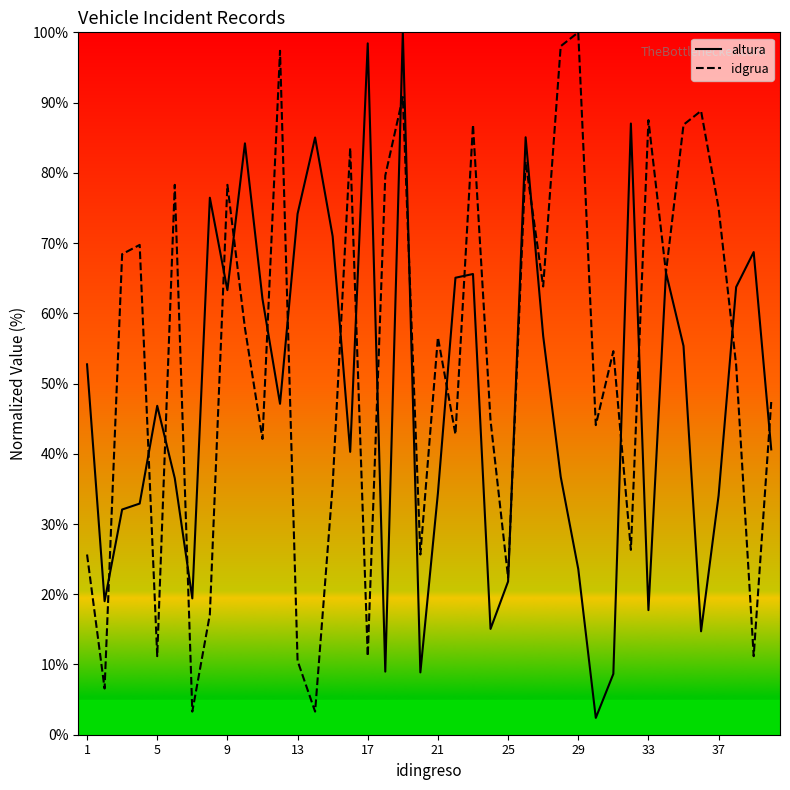

In altura, how many points are lower than both neighbors (excluding endpoints)?

11